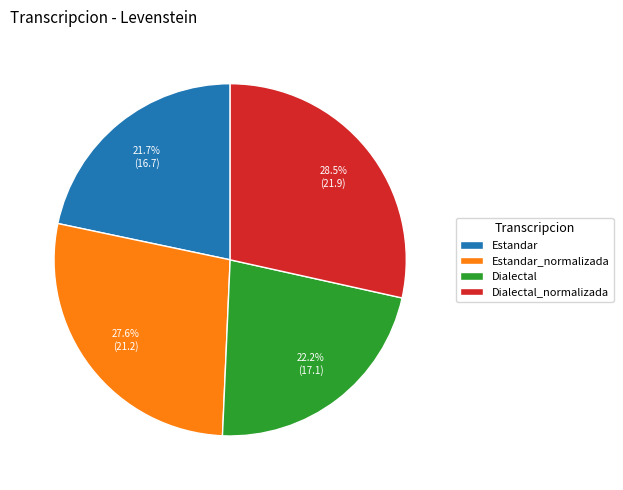

Is it true that Estandar is 29% of the pie?

False